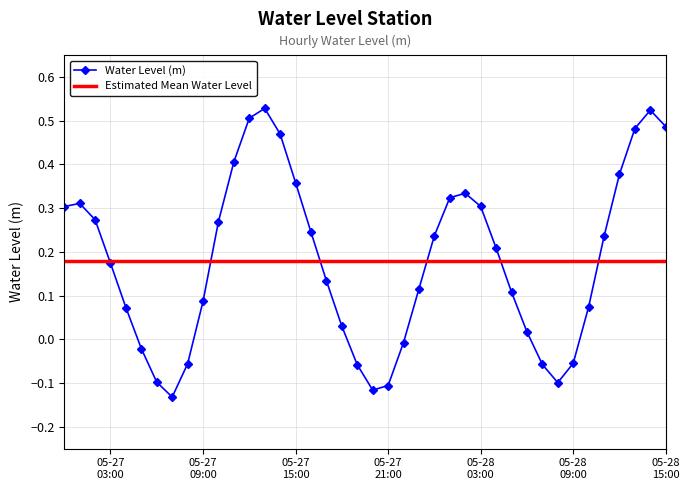

What is the change in value from 2023-05-27 03:00:00 to 2023-05-27 18:00:00?

-0.1